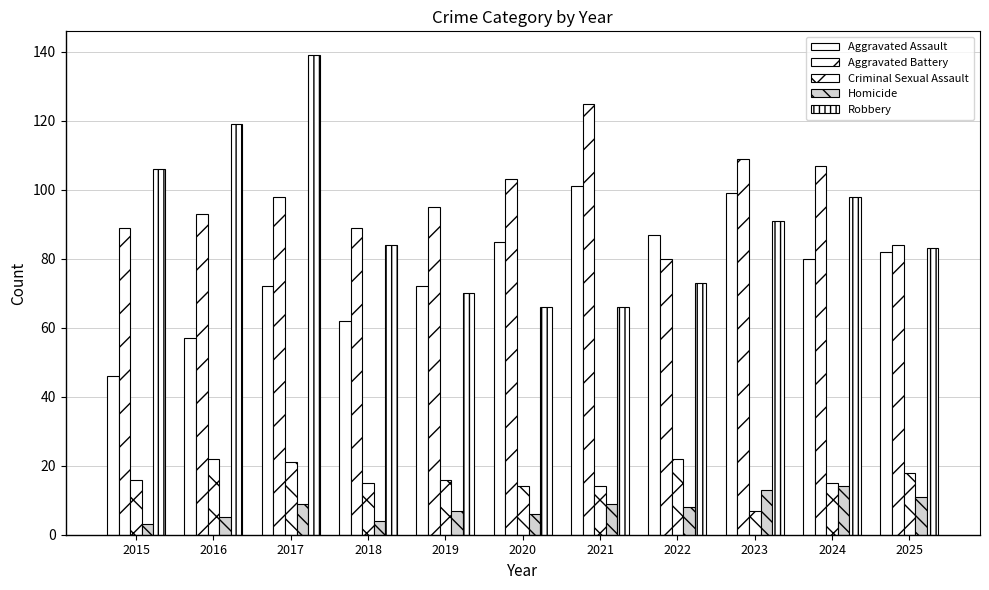

What is the value of the Robbery bar at the 10th from the left?

98